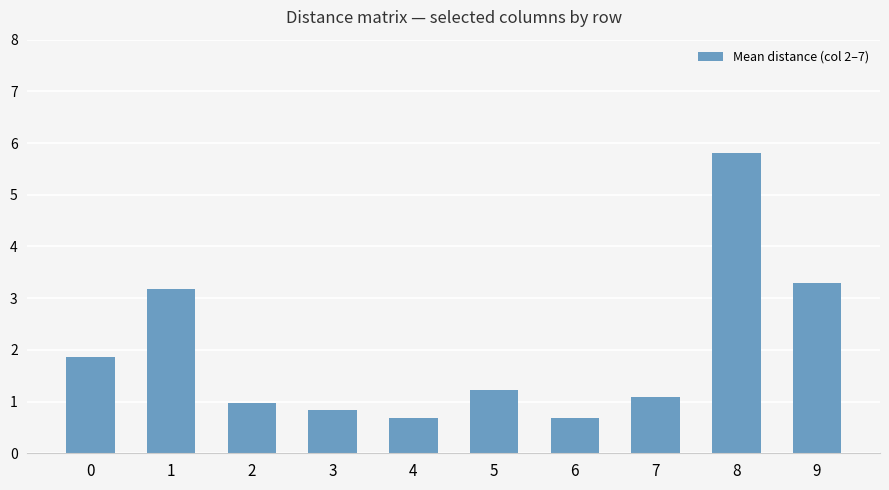

What is the maximum value shown in the chart?

5.8